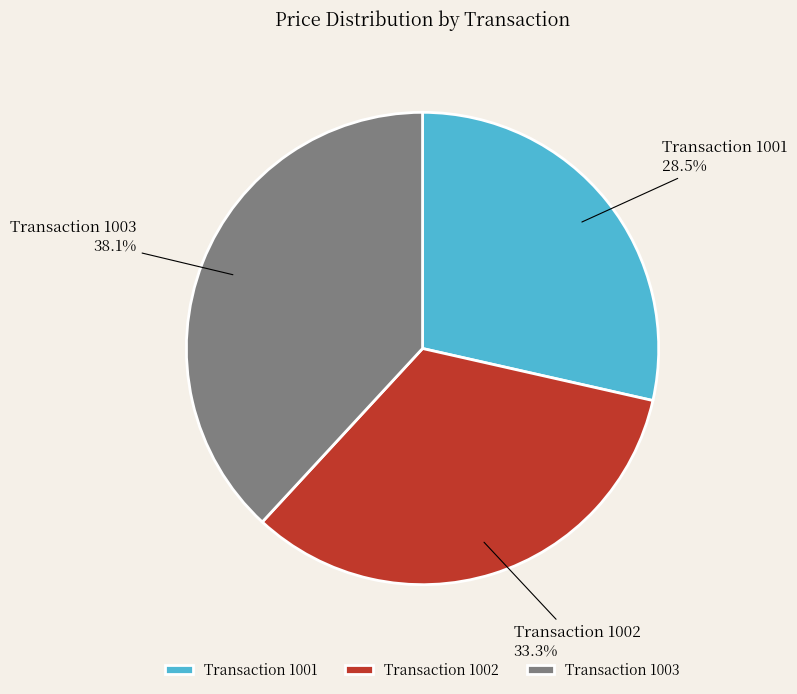

How many slices are in this pie chart?

3